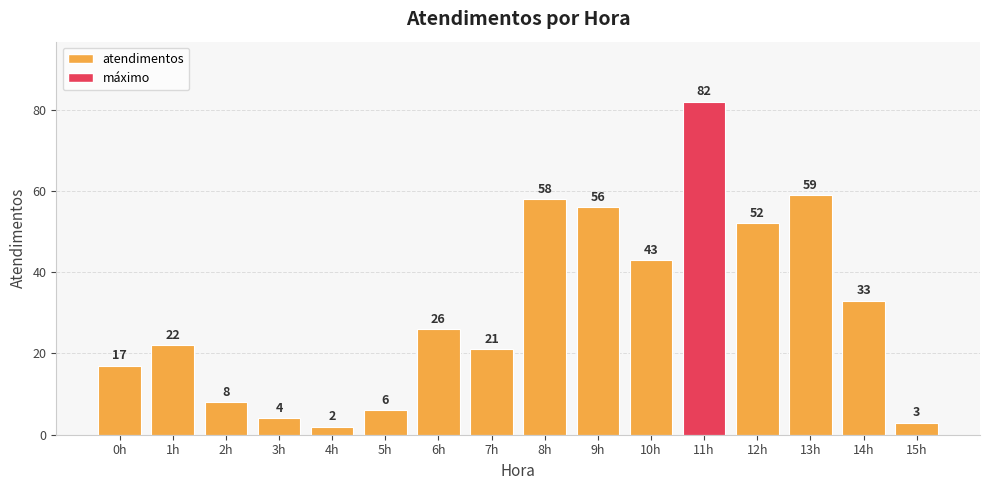

How many distinct data groups are displayed?

1